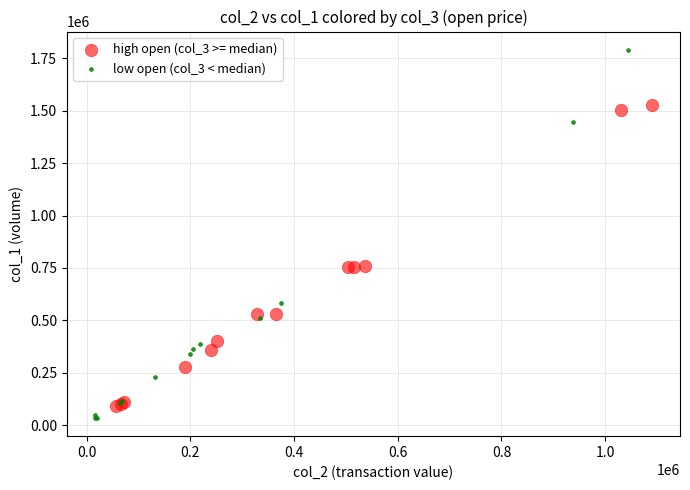

Which series contains the highest Y value?

low open (col_3 < median)